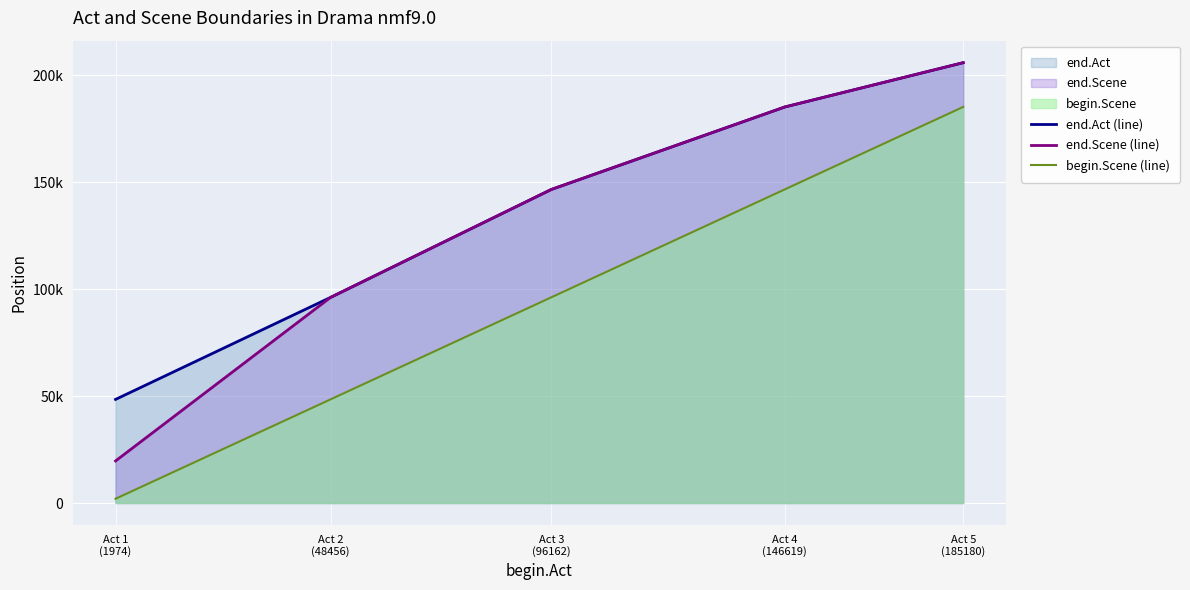

True or false: end.Act (line) and end.Scene (line) cross at least once.

False